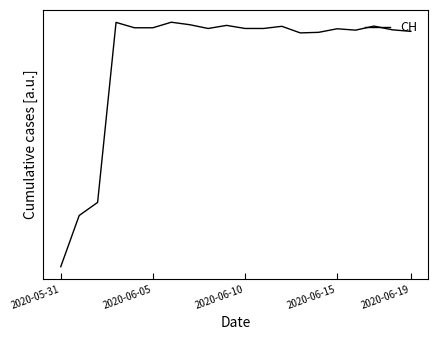

Which category has the highest value across all series?

6